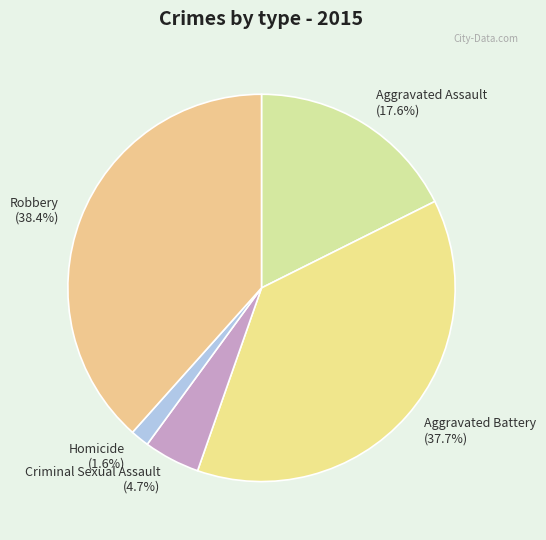

Which category has the biggest portion of the pie?

Robbery